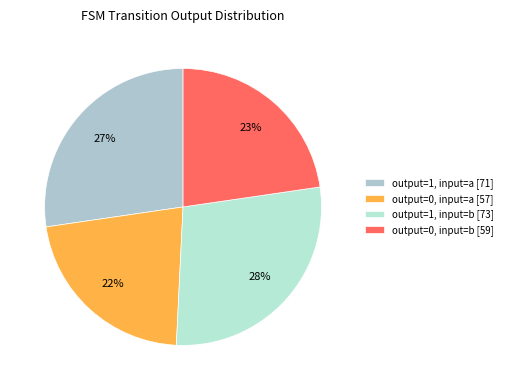

To the nearest percent, what portion does output=1, input=a represent?

27%